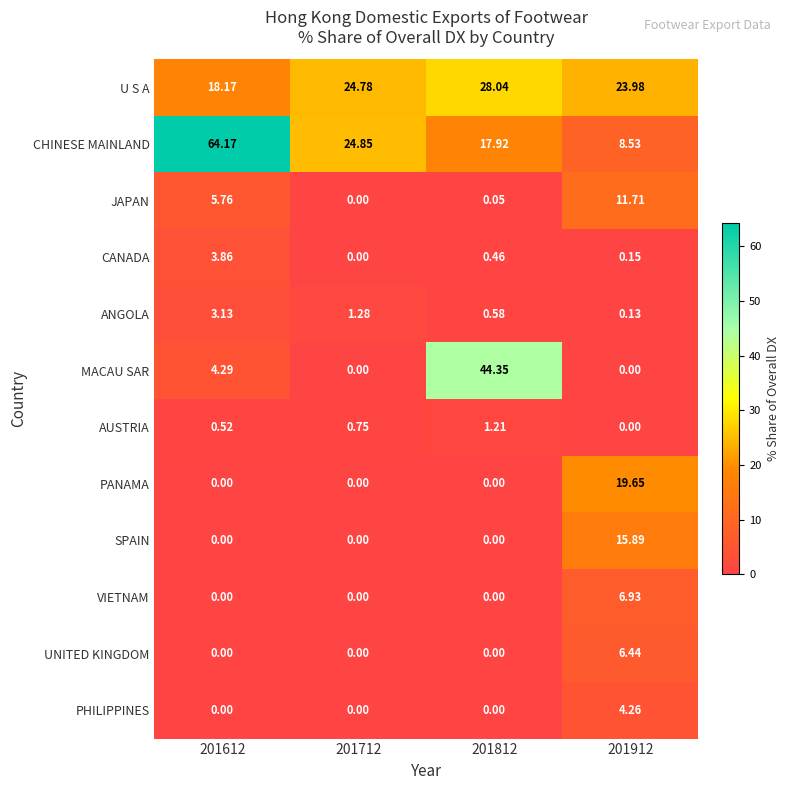

At how many categories does at least one series exceed 52?

1